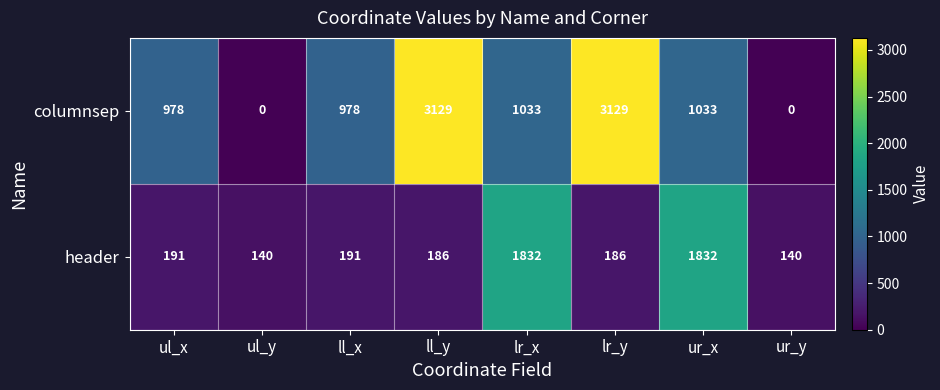

How many data points in columnsep are above 1033?

2